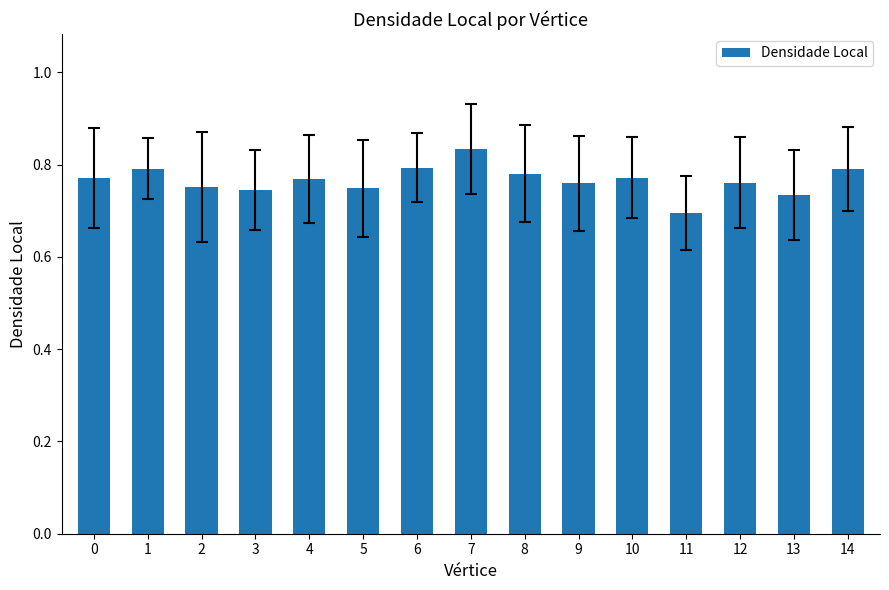

At which category does the chart reach its peak across all series?

7